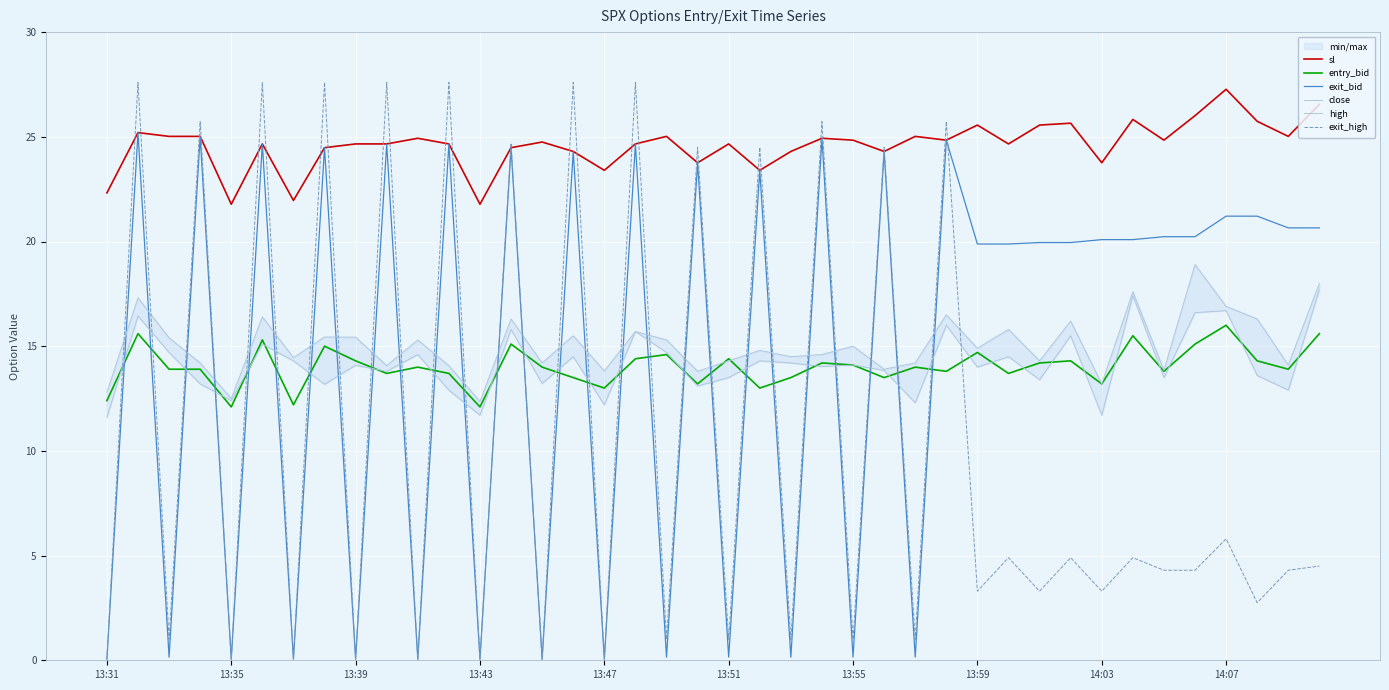

True or false: entry_bid has a value of 24.6 at 14:07.

False